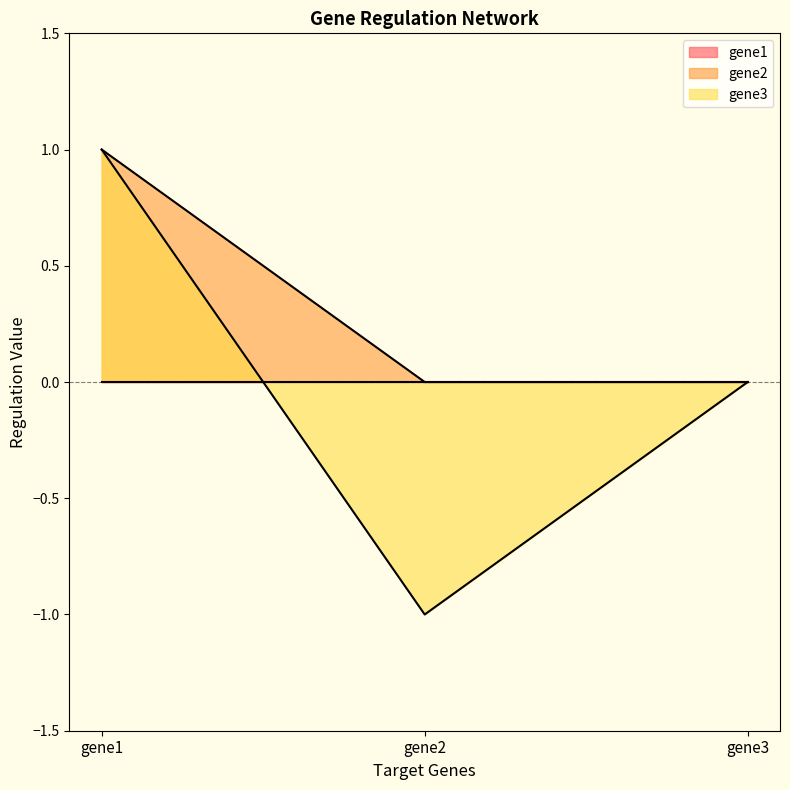

Which series has the largest range (max minus min)?

gene3